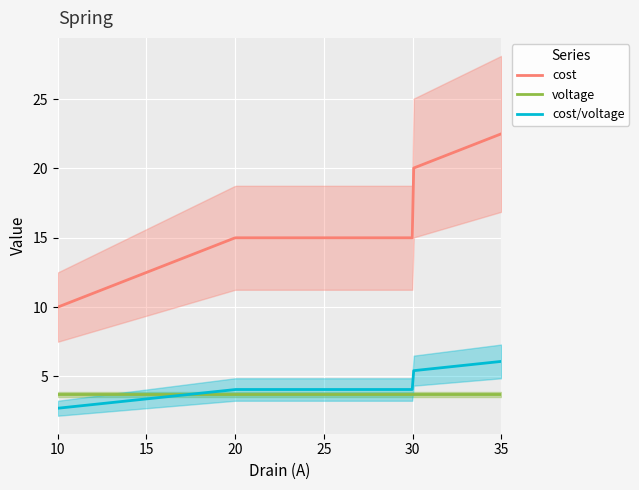

What is the value of the cost point at the 4th from the left?

20.0